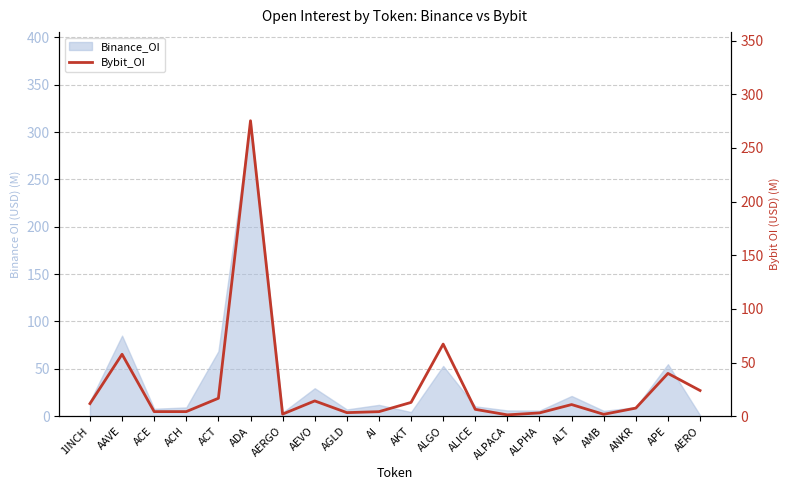

What is the sum of all values?

568.4